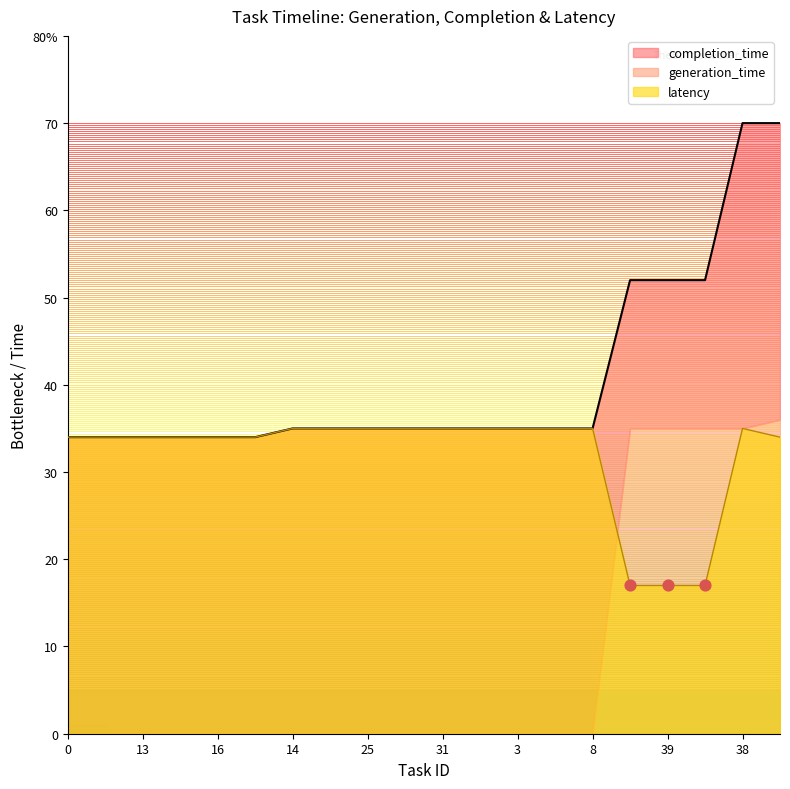

Which series reaches the minimum Y coordinate?

latency